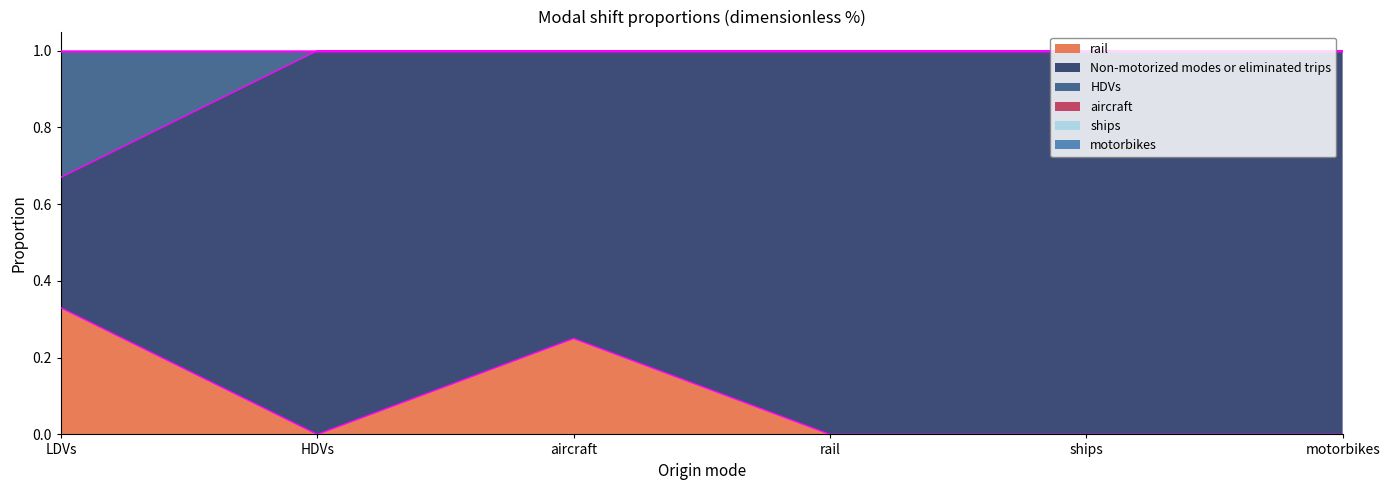

Reading left to right, transcribe all the data shown in this chart.

rail: 0.3	0.0	0.2	0.0	0.0	0.0
Non-motorized modes or eliminated trips: 0.3	1.0	0.8	1.0	1.0	1.0
HDVs: 0.3	0.0	0.0	0.0	0.0	0.0
aircraft: 0.0	0.0	0.0	0.0	0.0	0.0
ships: 0.0	0.0	0.0	0.0	0.0	0.0
motorbikes: 0.0	0.0	0.0	0.0	0.0	0.0